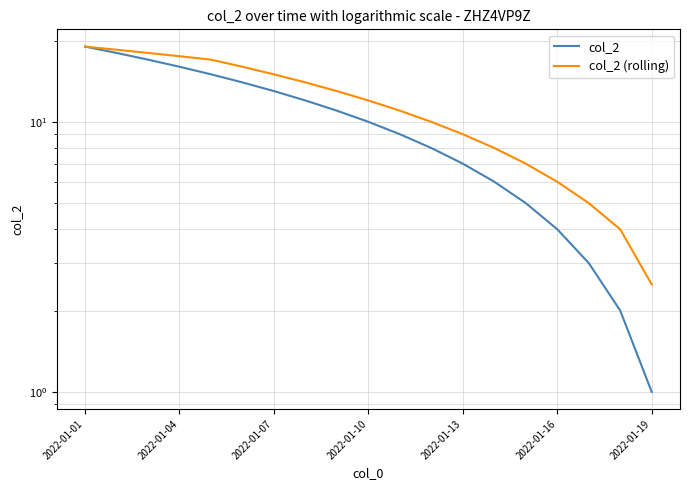

True or false: col_2 and col_2 (rolling) intersect in this chart.

False